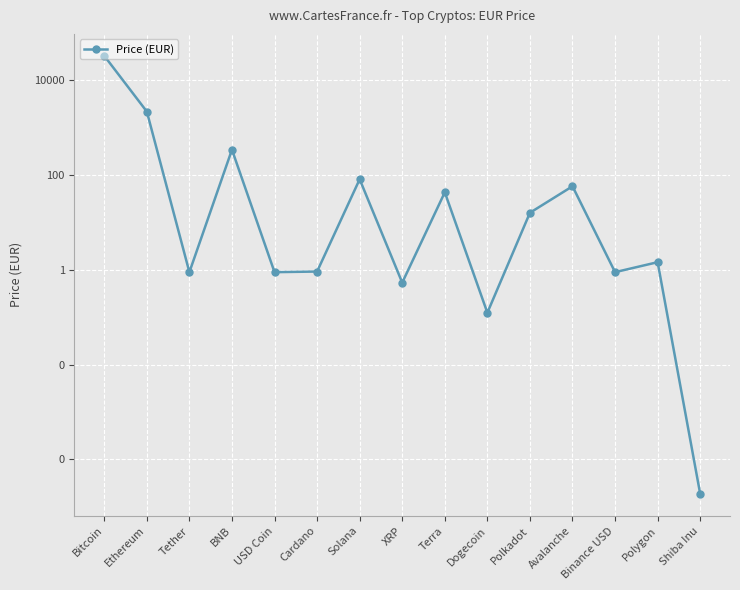

Reading left to right, transcribe all the data shown in this chart.

33111.6	2202.9	0.9	345.2	0.9	0.9	82.0	0.5	43.5	0.1	16.1	58.3	0.9	1.5	0.0